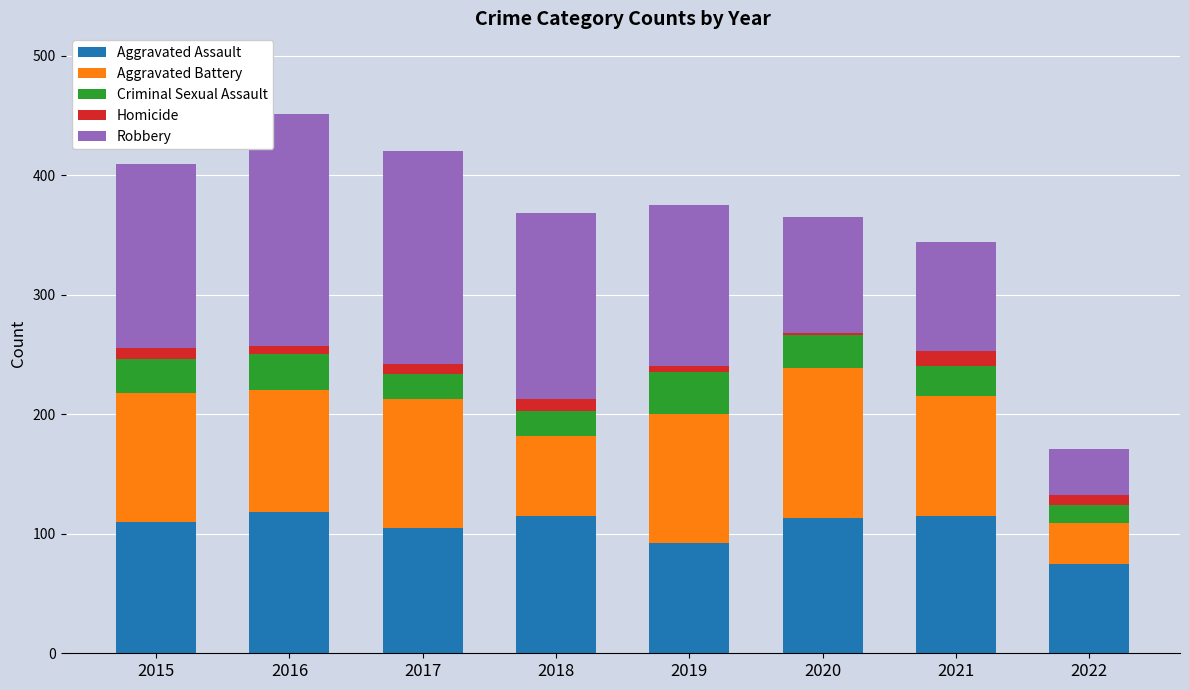

Which category has the lowest value in the Aggravated Assault series?

2022